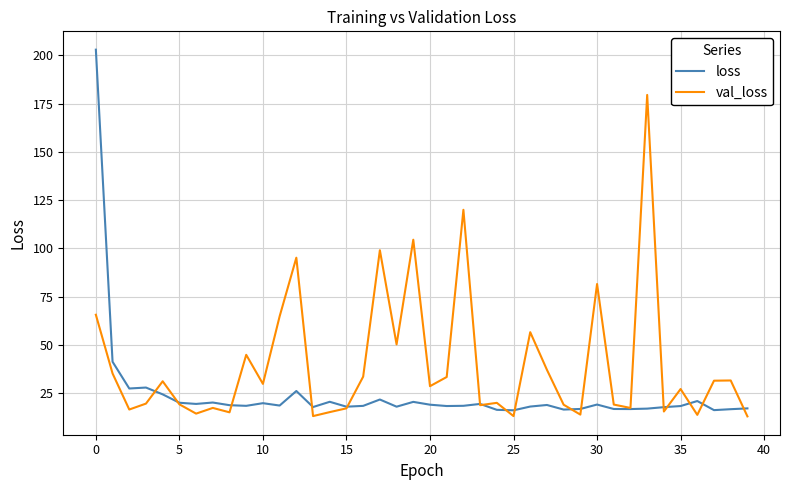

Rank the series by their average value, from highest to lowest.

val_loss, loss